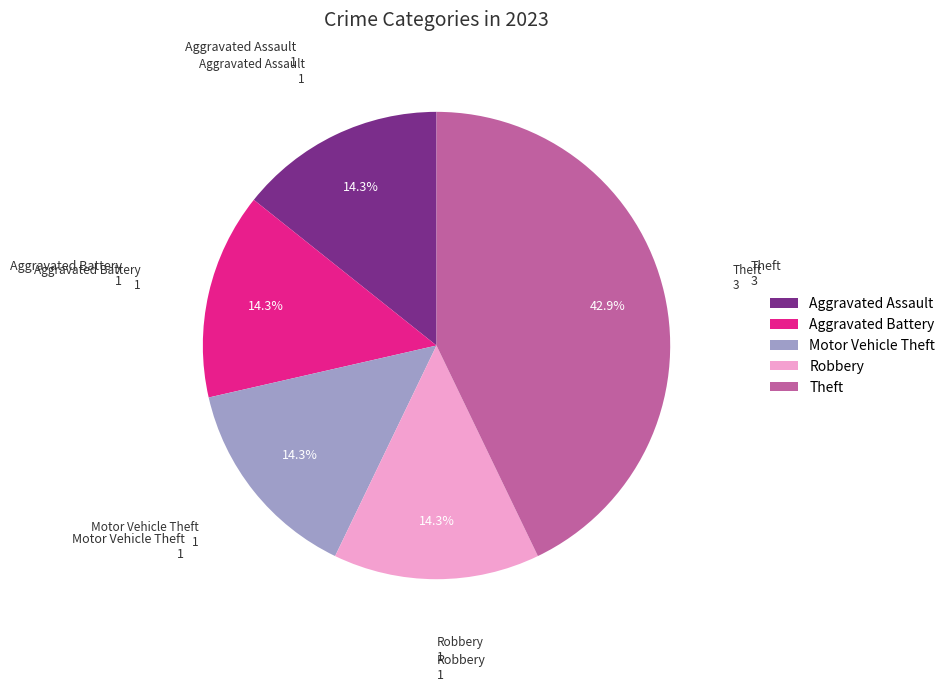

True or false: Motor Vehicle Theft accounts for 4% of the total.

False